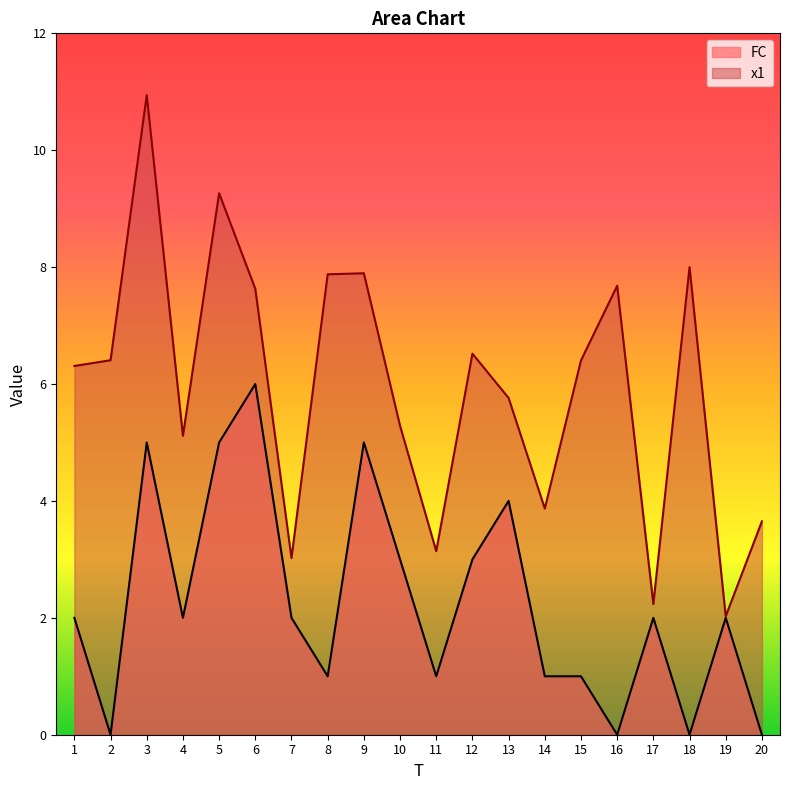

List the labels in order of x1 value, smallest first.

19, 17, 7, 11, 20, 14, 4, 10, 13, 1, 15, 2, 12, 6, 16, 8, 9, 18, 5, 3